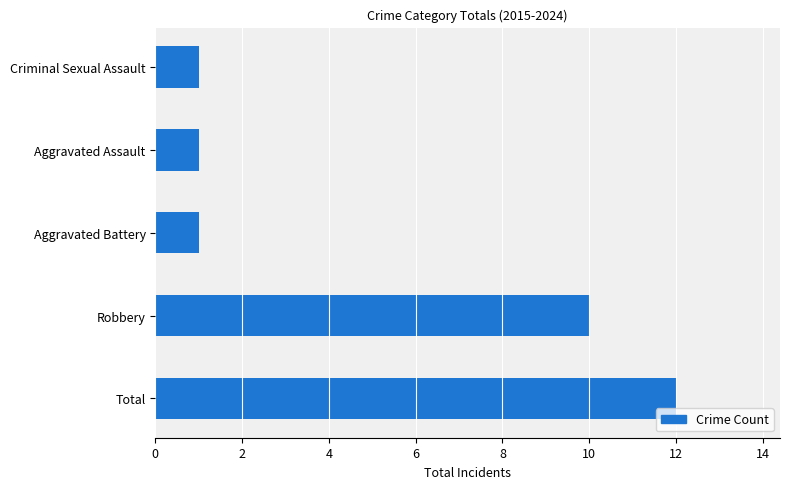

Approximately how many times larger is the value at Total compared to Aggravated Assault?

12.0